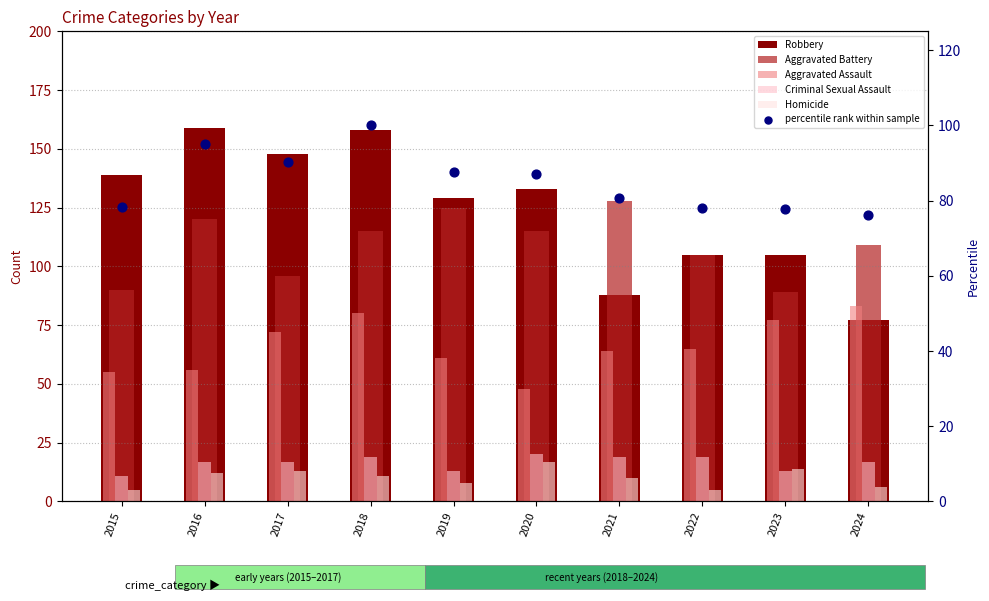

What is the total value across all series at 2024?

368.2